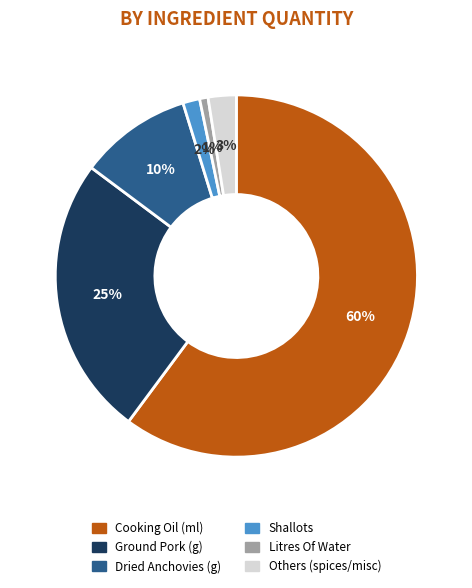

Which slice is the smallest?

Litres Of Water